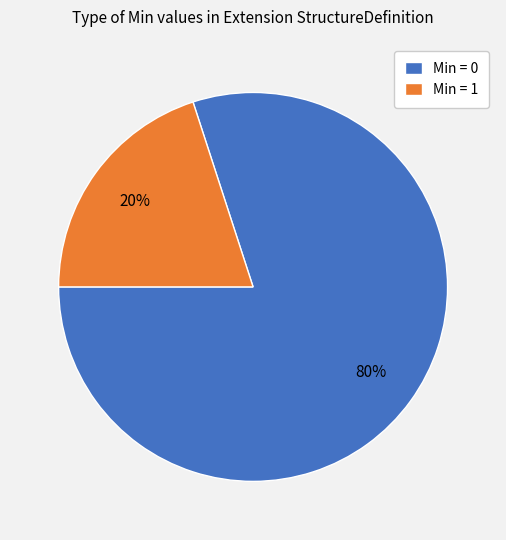

Which slice is the largest?

Min = 0